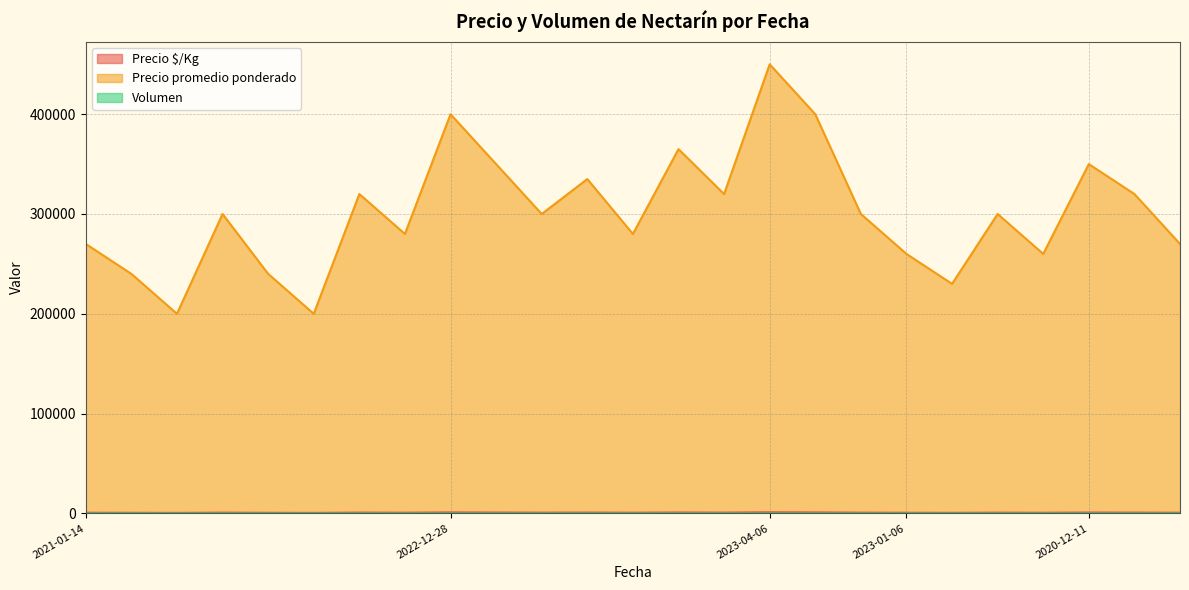

At which category is the sum across all series the highest?

2023-04-06